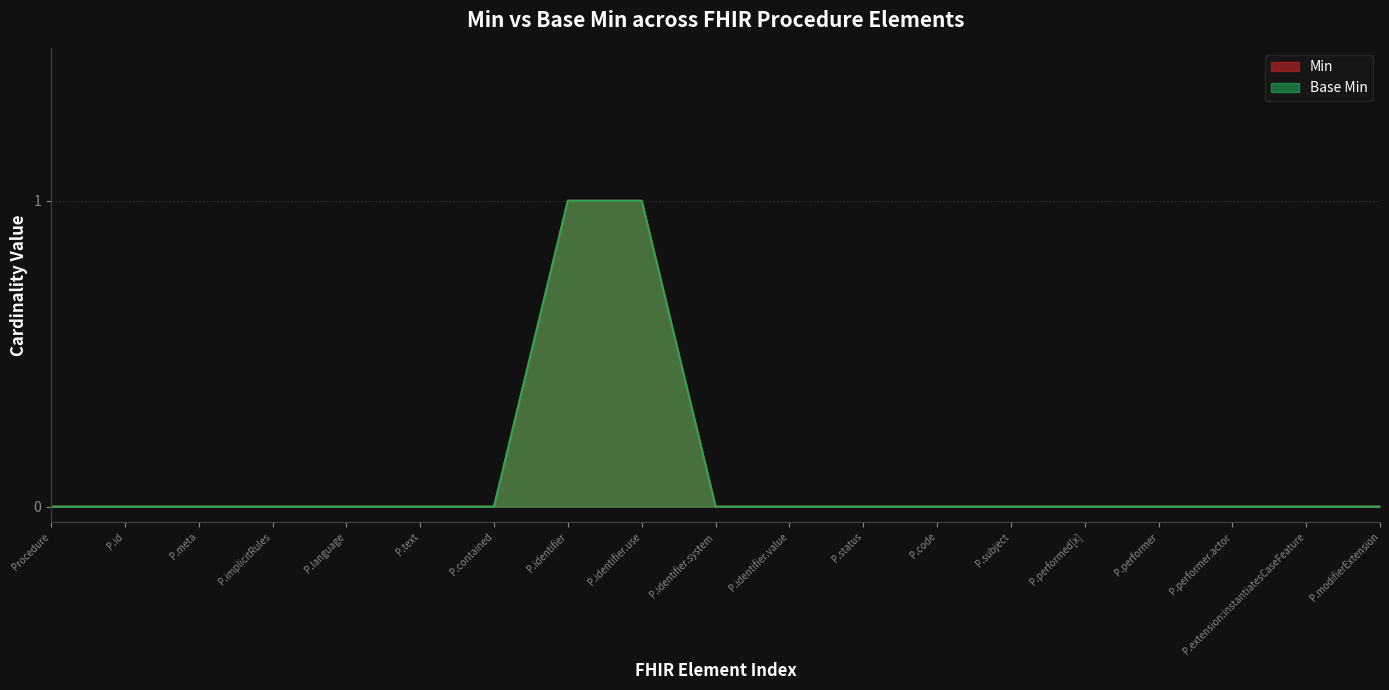

Is the value of Min at Procedure greater than the value of Base Min at P.modifierExtension?

No